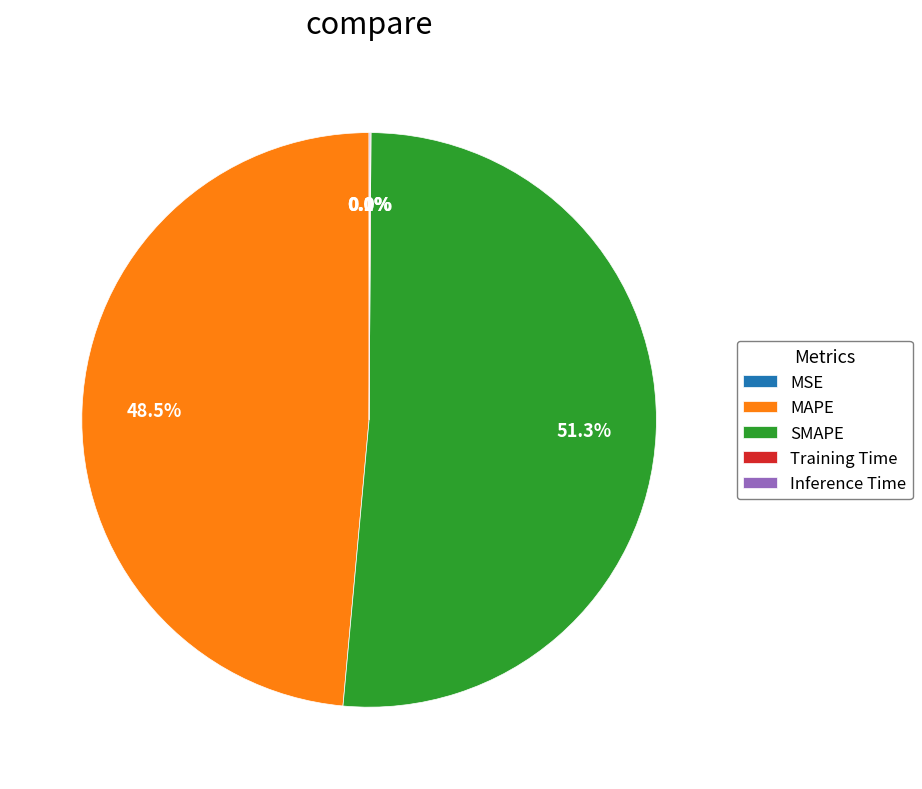

Which category accounts for the majority?

SMAPE